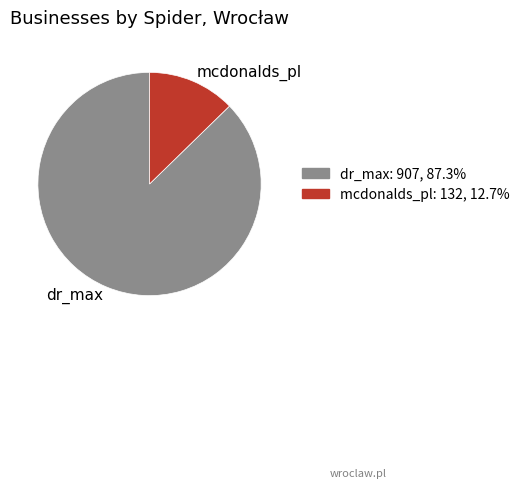

Does mcdonalds_pl represent more than half of the total?

No